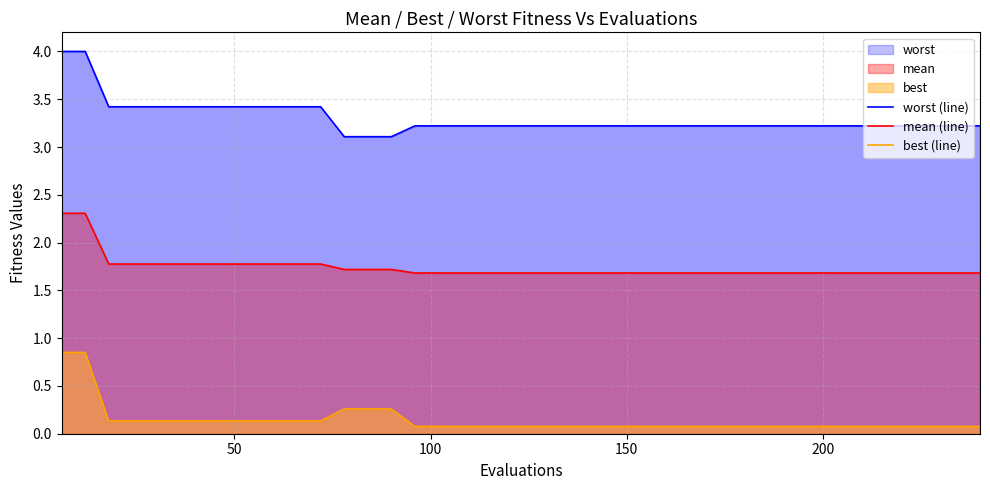

What is the highest value of the mean (line) series?

2.3